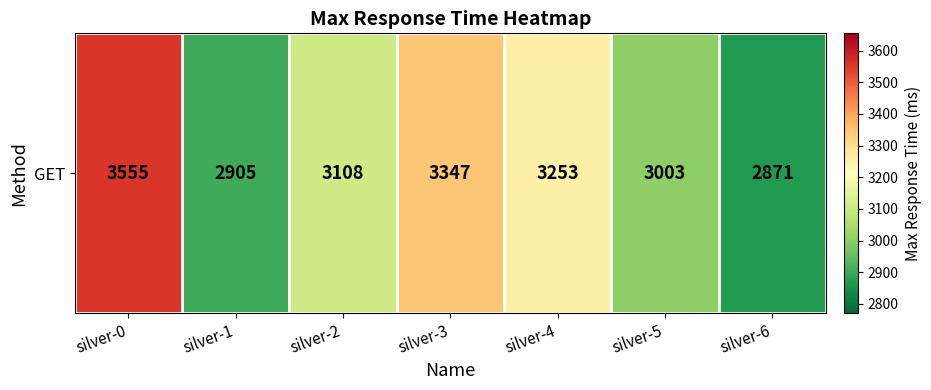

True or false: the data shows 3003 at silver-5.

True